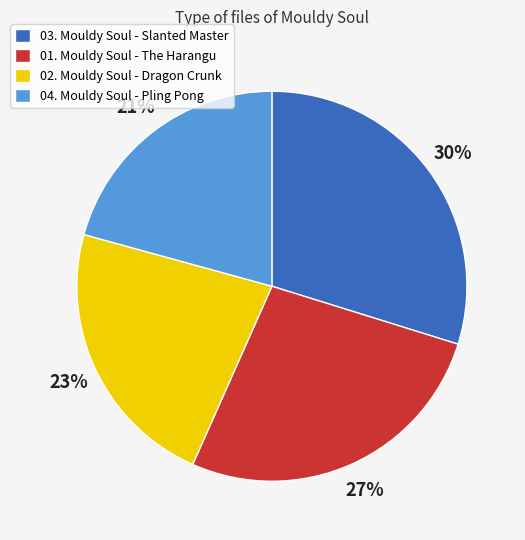

Do 02. Mouldy Soul - Dragon Crunk and 01. Mouldy Soul - The Harangu together represent more than half of the pie?

No